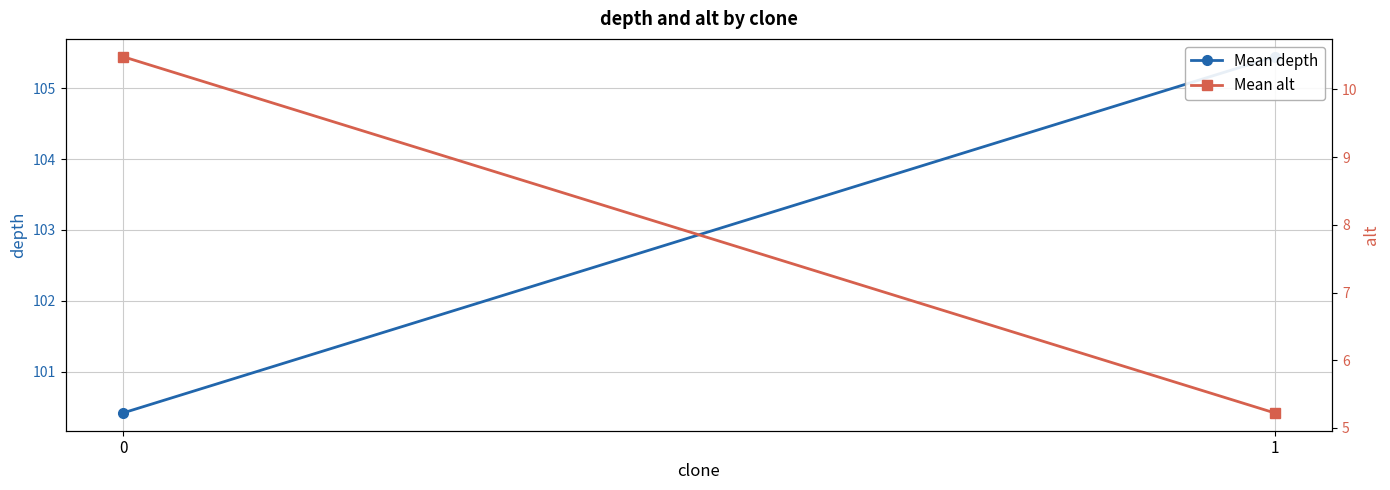

Is this an area chart (filled region under the line)?

No